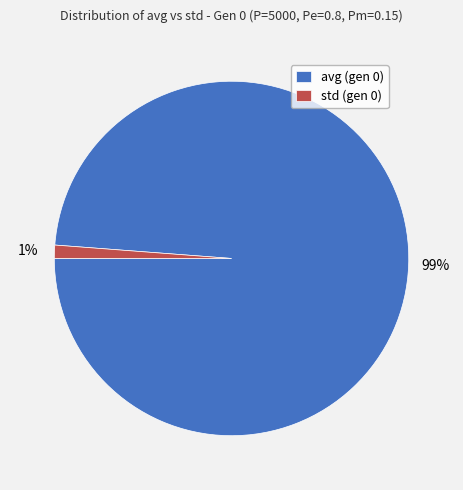

What percentage is the std (gen 0) slice, to the nearest percent?

1%